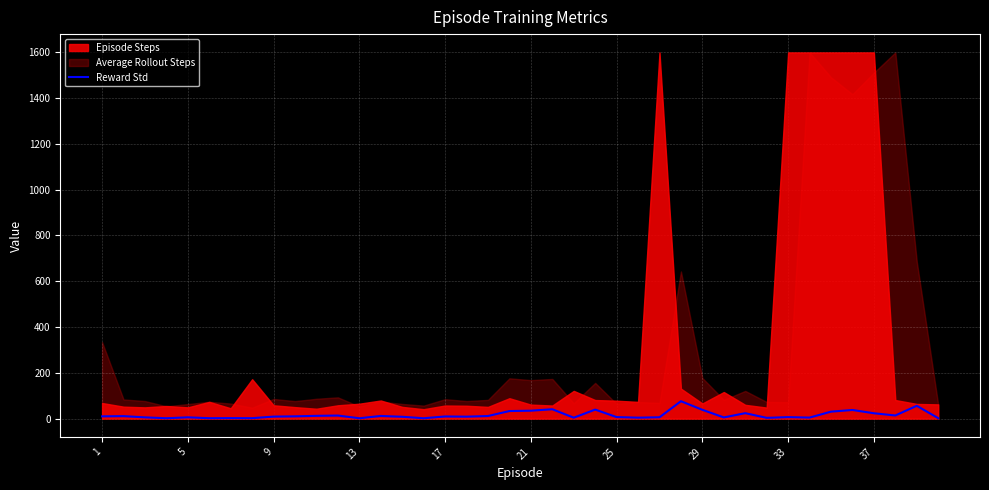

Which category has the highest value across all series?

27